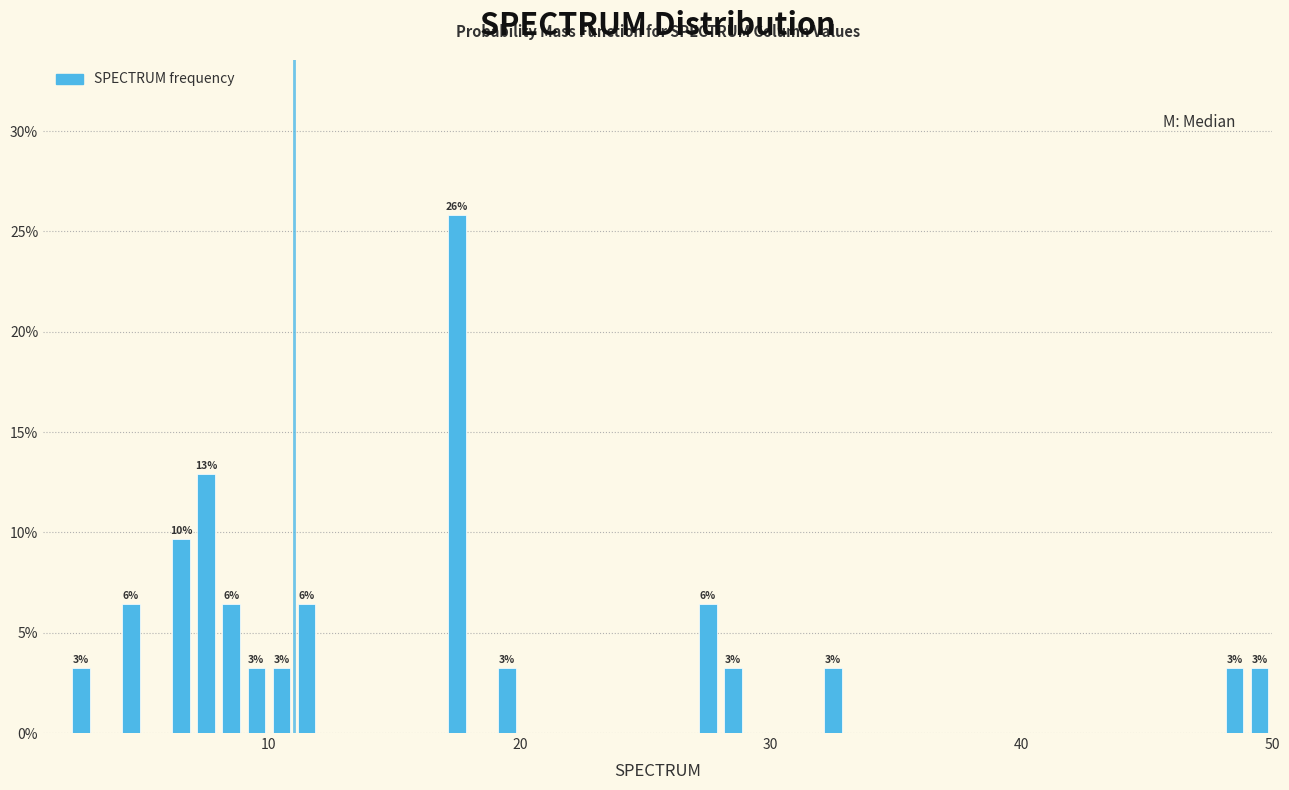

Read against the x-axis, roughly where is the centre of the tallest bar?

18